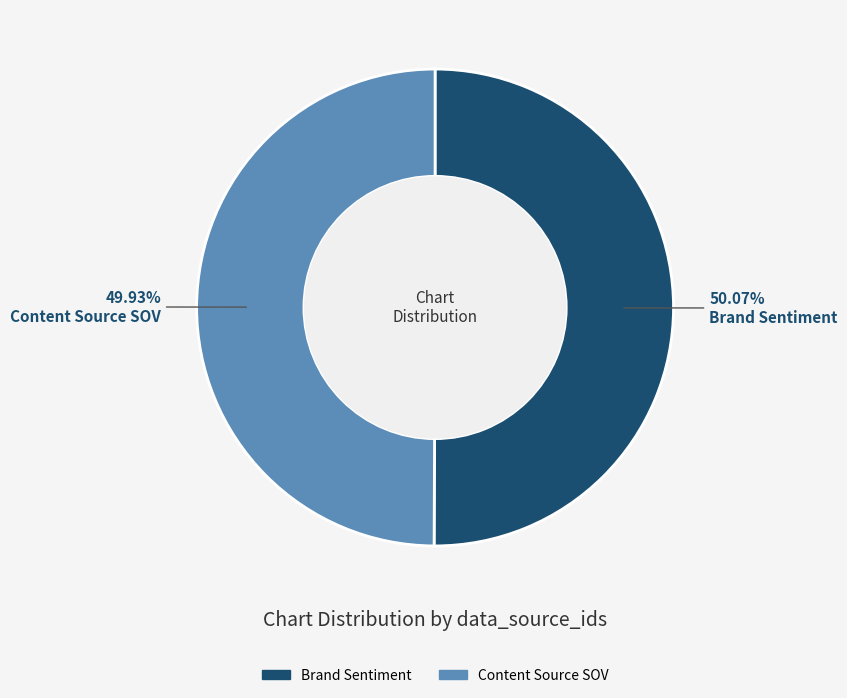

What is the ratio of the value at Brand Sentiment to the value at Content Source SOV?

1.0